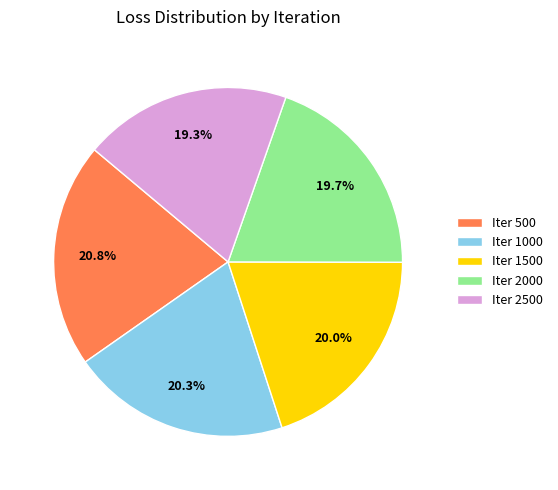

Count the number of slices in the pie.

5